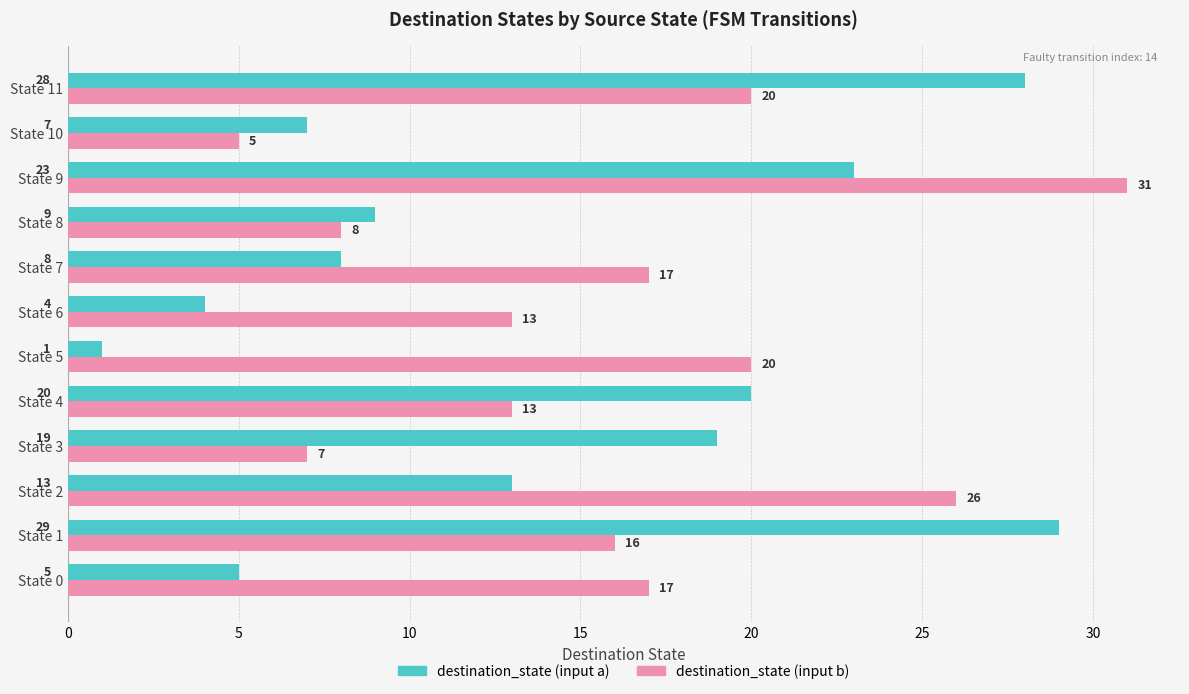

List the series in order of their peak value, lowest first.

destination_state (input a), destination_state (input b)